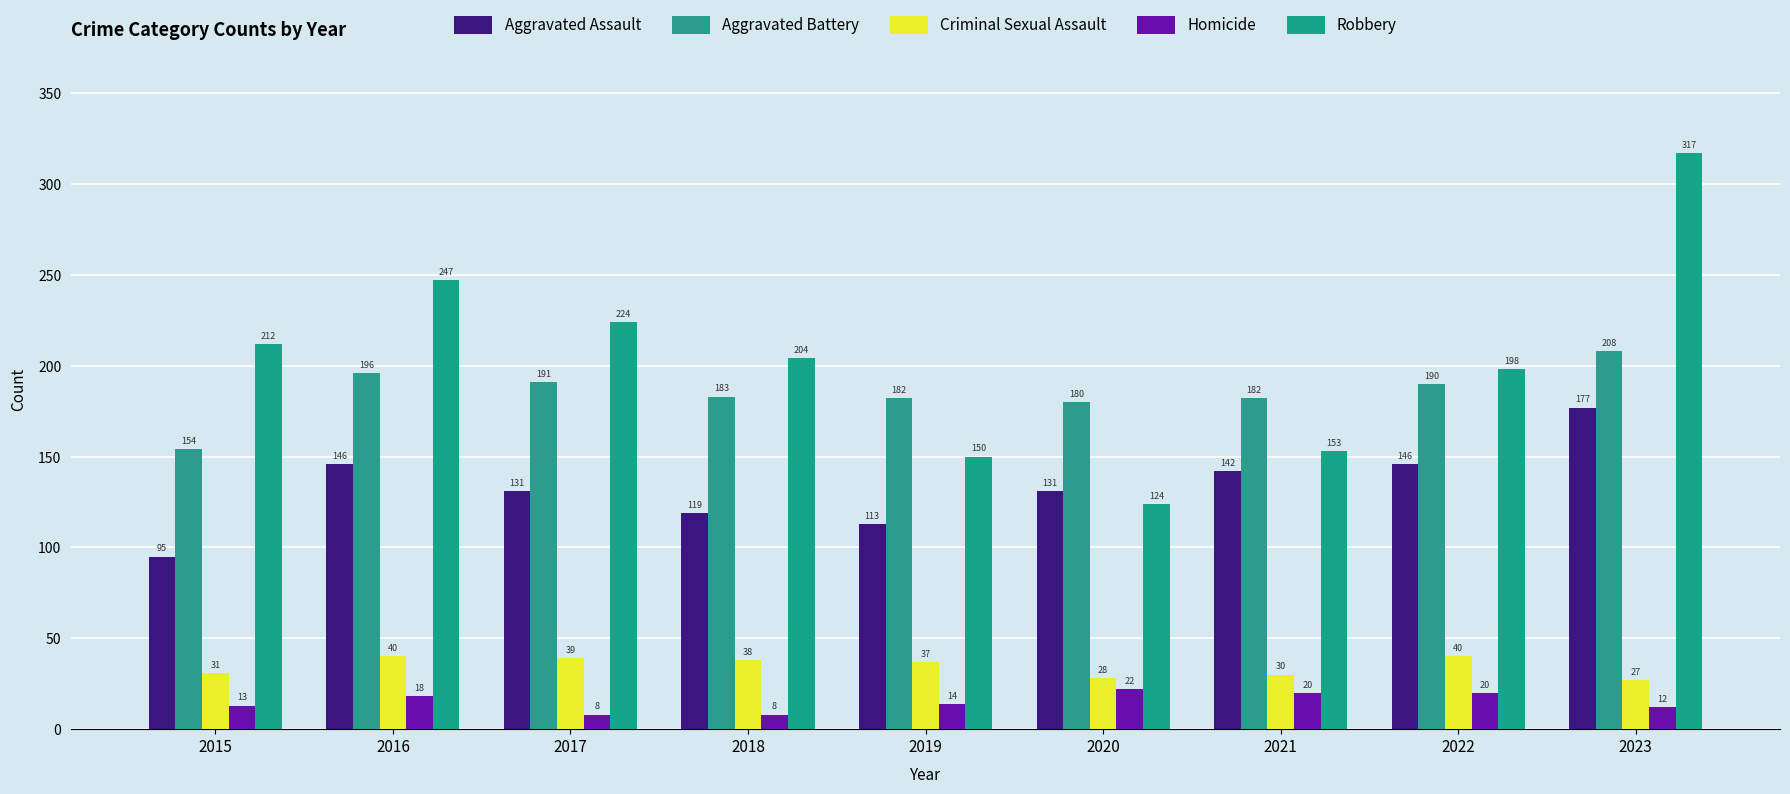

Reading left to right, extract all data points from this chart.

Aggravated Assault: 95	146	131	119	113	131	142	146	177
Aggravated Battery: 154	196	191	183	182	180	182	190	208
Criminal Sexual Assault: 31	40	39	38	37	28	30	40	27
Homicide: 13	18	8	8	14	22	20	20	12
Robbery: 212	247	224	204	150	124	153	198	317